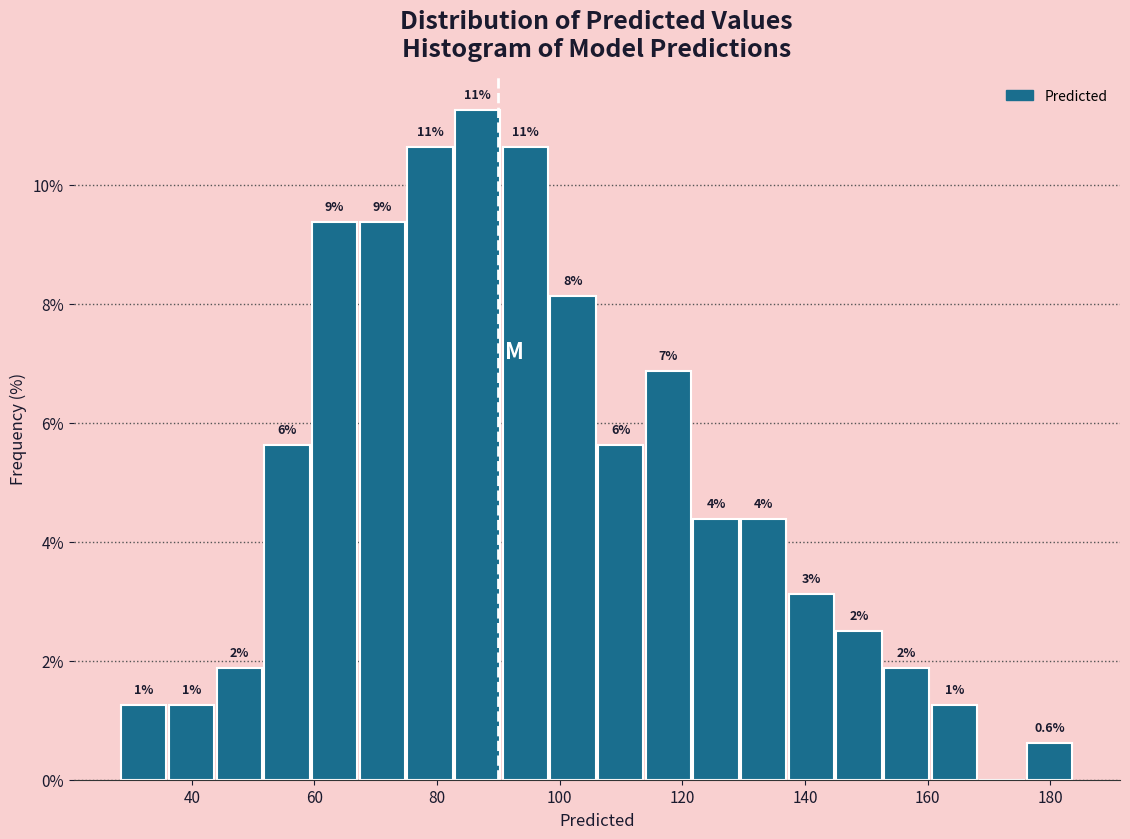

Around what value on the x-axis is the tallest bar? Give the approximate position of its centre, as read against the axis.

86